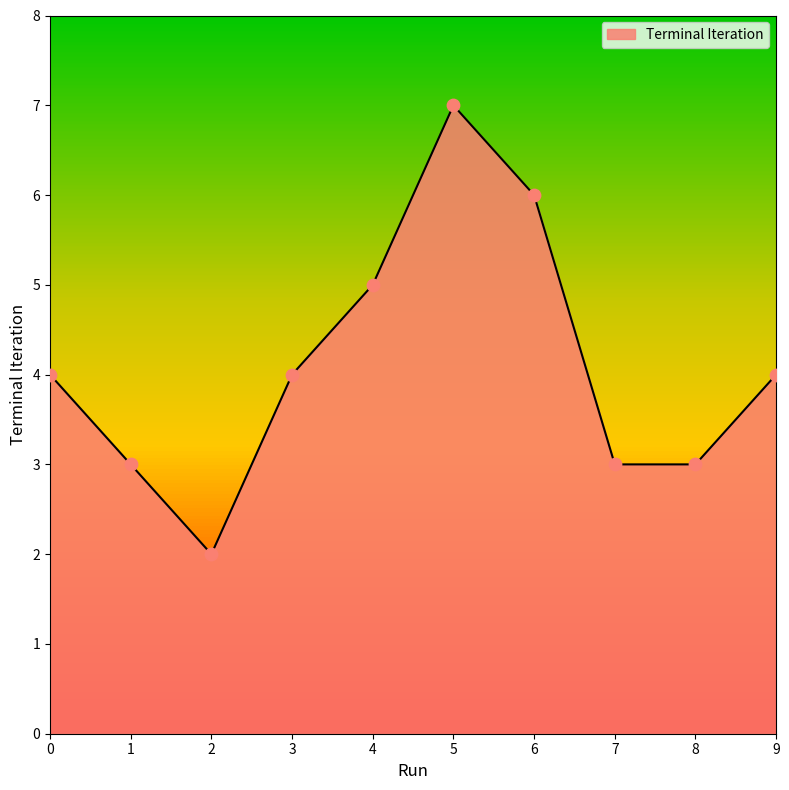

What is the ratio of the value at 0 to the value at 7?

1.3